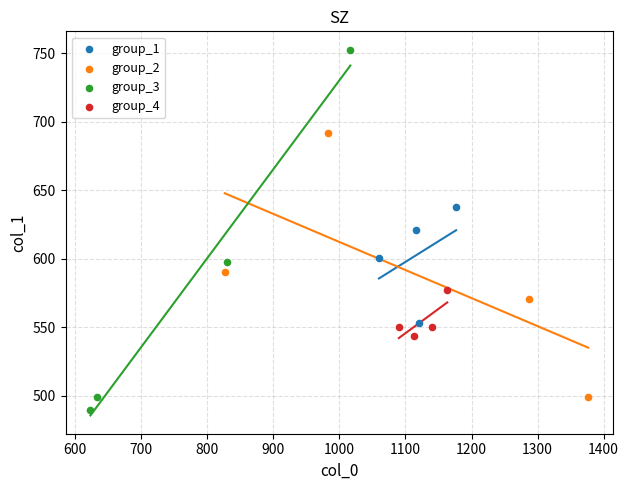

Which series contains the highest Y value?

group_3